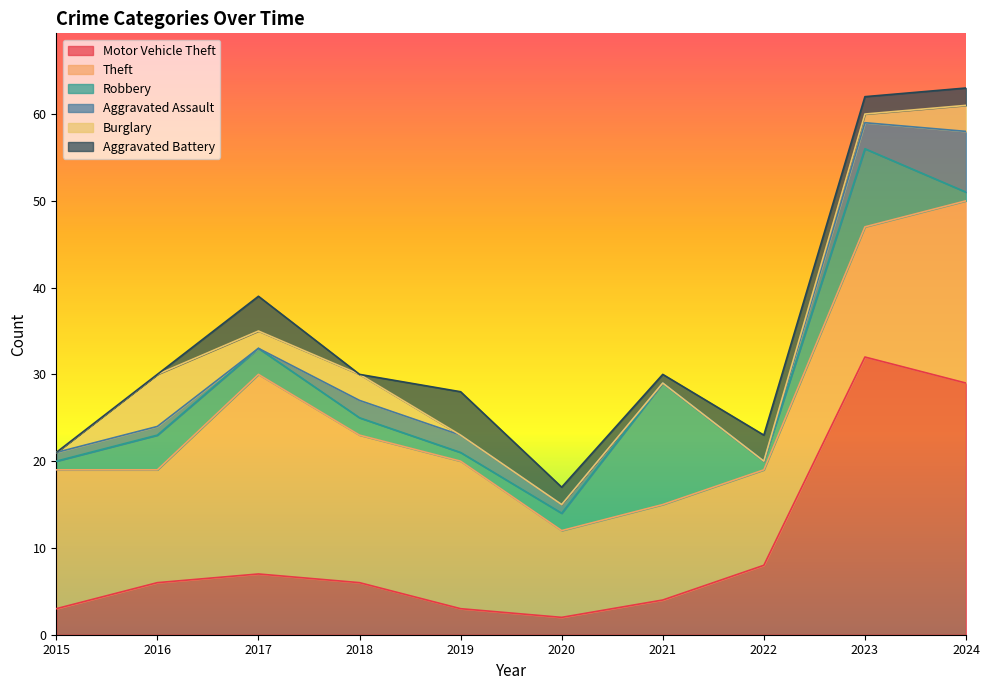

How many interior local peaks does the Theft series have?

1